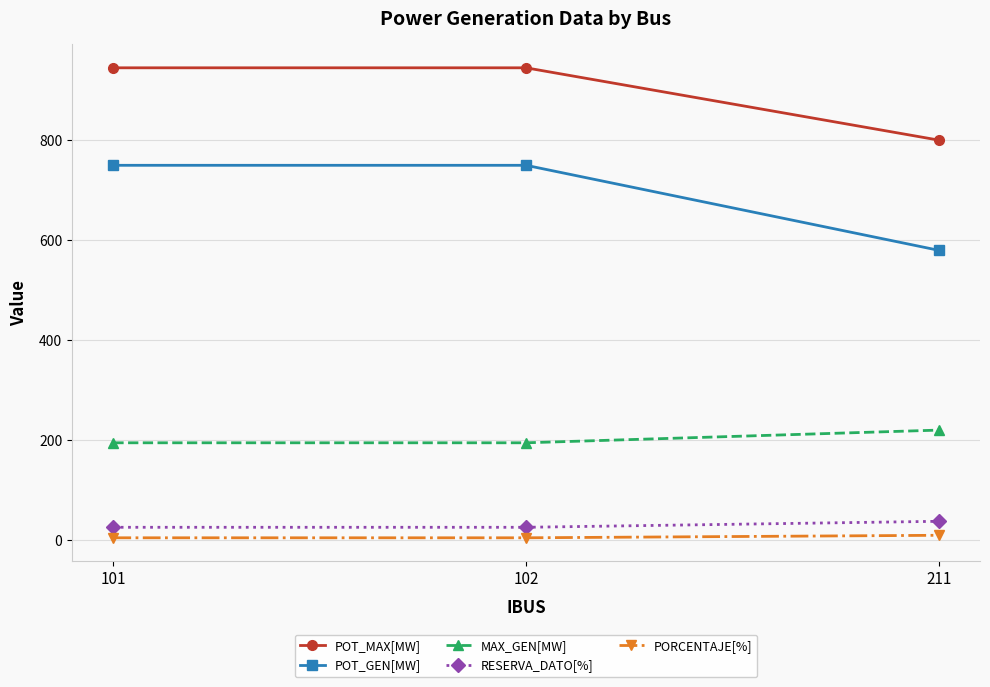

What is the difference between the highest and lowest values at 102?

940.0